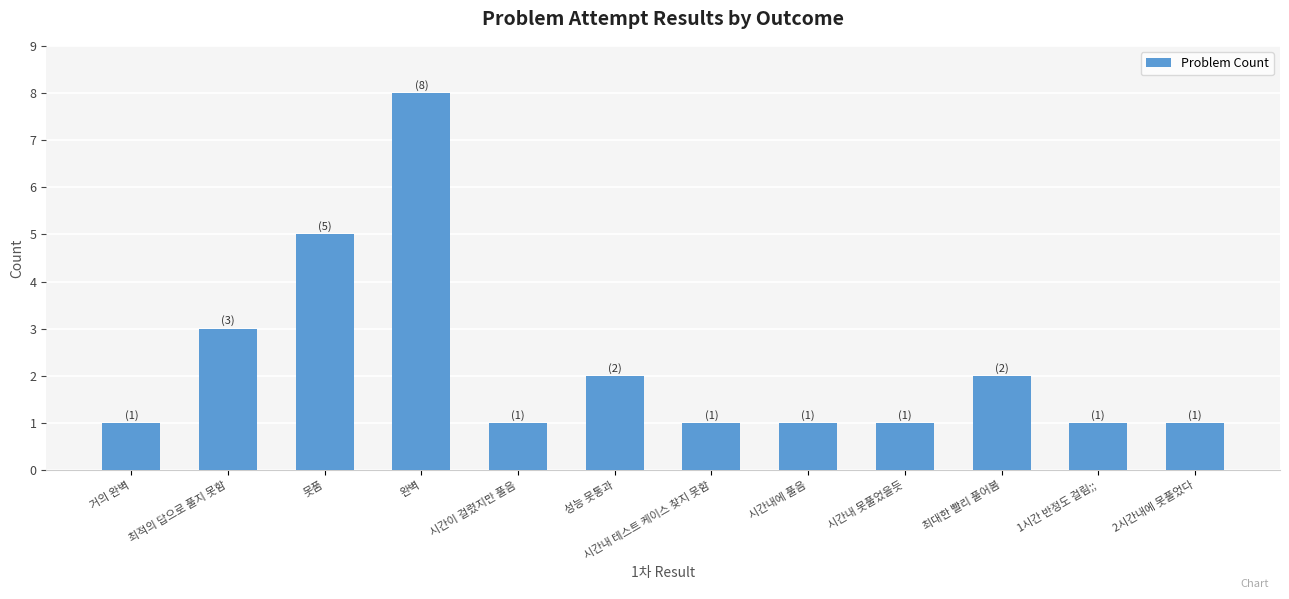

Does the chart contain any negative values?

No